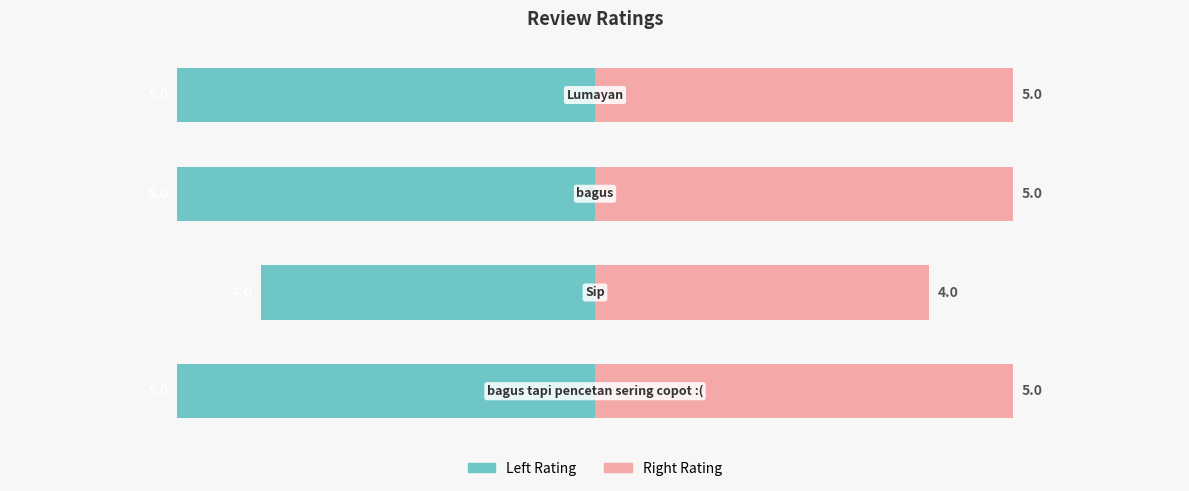

Reading left to right, what are all the values shown in this chart?

Left Rating: 0=-50	1=-40	2=-50	3=-50
Right Rating: 0=50	1=40	2=50	3=50